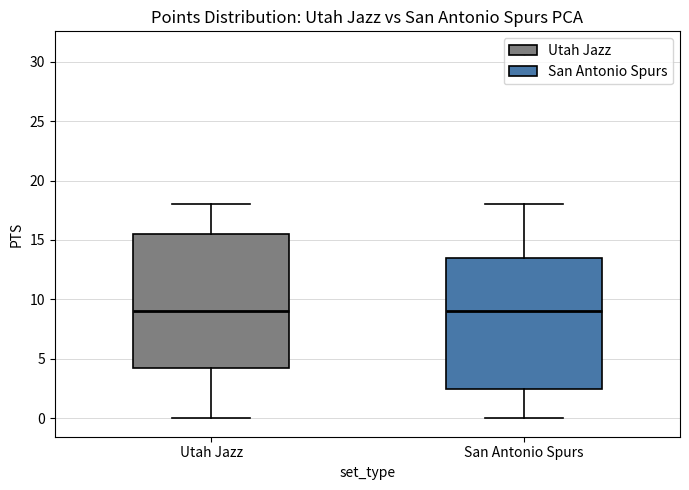

Where is the upper edge of the box for San Antonio Spurs on the y-axis? The values are not printed on the chart, so give them approximately, as read against the axis.

13.5